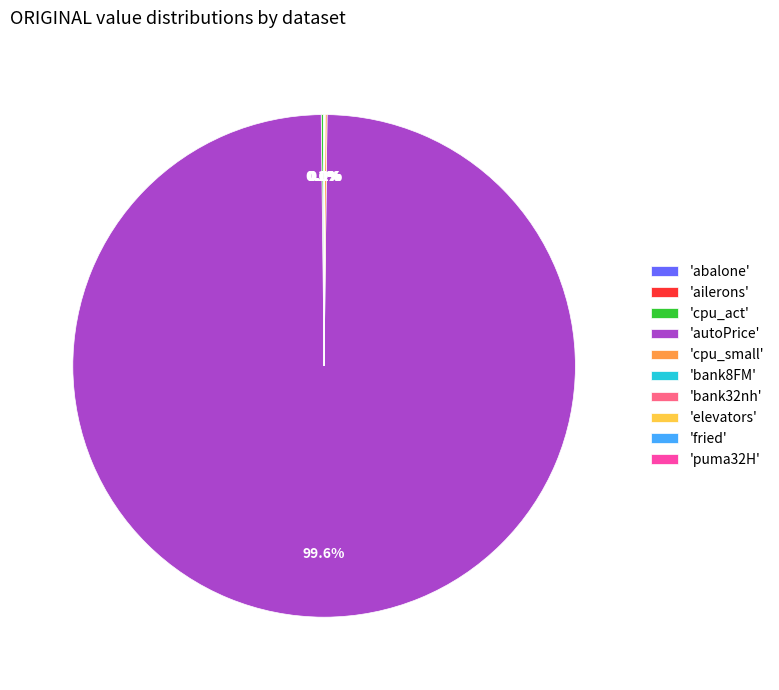

What is the largest slice in the pie chart?

'autoPrice'